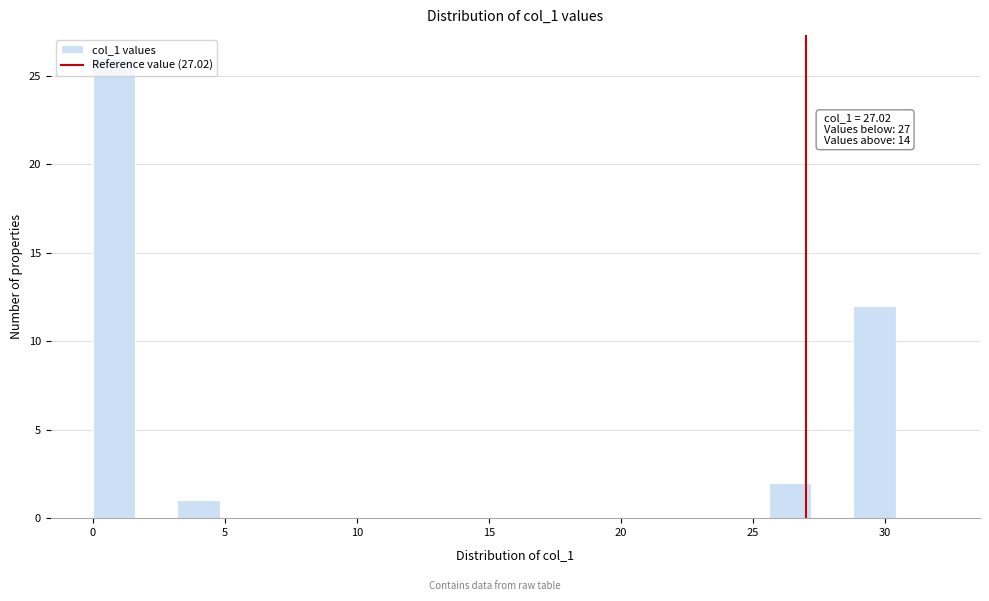

Around what value on the x-axis is the tallest bar? Give the approximate position of its centre, as read against the axis.

1.0